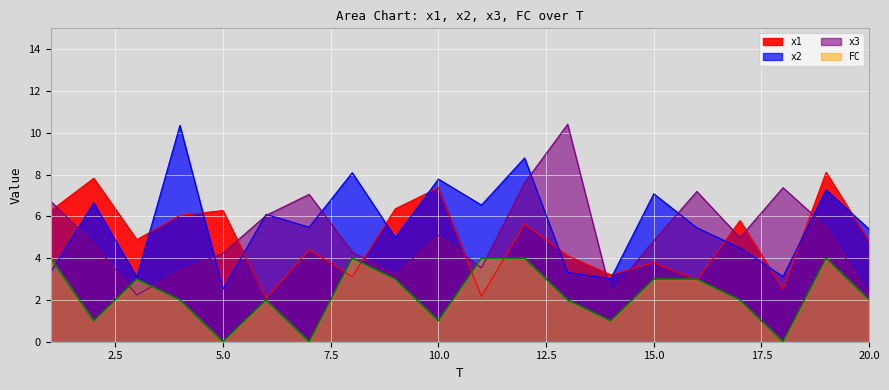

Reading left to right, transcribe all the data shown in this chart.

x1: 1=6.3	2=7.8	3=4.9	4=6.0	5=6.3	6=2.1	7=4.4	8=3.1	9=6.4	10=7.4	11=2.2	12=5.6	13=4.1	14=3.2	15=3.8	16=3.0	17=5.8	18=2.5	19=8.1	20=4.8
x2: 1=3.3	2=6.7	3=3.1	4=10.4	5=2.5	6=6.1	7=5.5	8=8.1	9=5.0	10=7.8	11=6.5	12=8.8	13=3.3	14=3.0	15=7.1	16=5.5	17=4.5	18=3.1	19=7.3	20=5.4
x3: 1=6.7	2=4.7	3=2.2	4=3.4	5=4.2	6=6.0	7=7.1	8=4.3	9=3.2	10=5.1	11=3.5	12=7.6	13=10.4	14=2.3	15=4.8	16=7.2	17=5.0	18=7.4	19=5.5	20=2.2
FC: 1=4.0	2=1.0	3=3.0	4=2.0	5=0.0	6=2.0	7=0.0	8=4.0	9=3.0	10=1.0	11=4.0	12=4.0	13=2.0	14=1.0	15=3.0	16=3.0	17=2.0	18=0.0	19=4.0	20=2.0